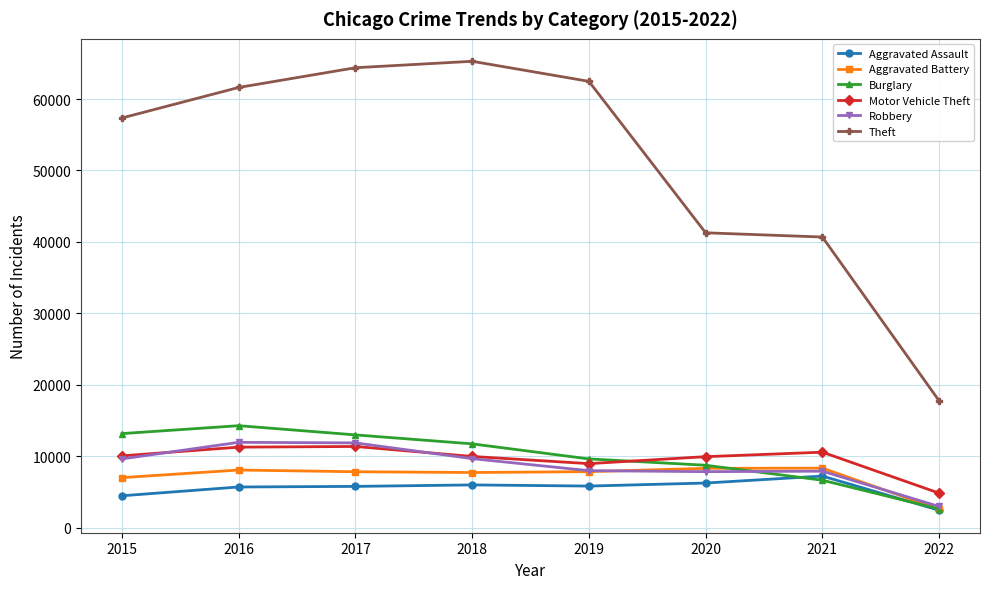

Where is Burglary nearest to the value 8463?

2020